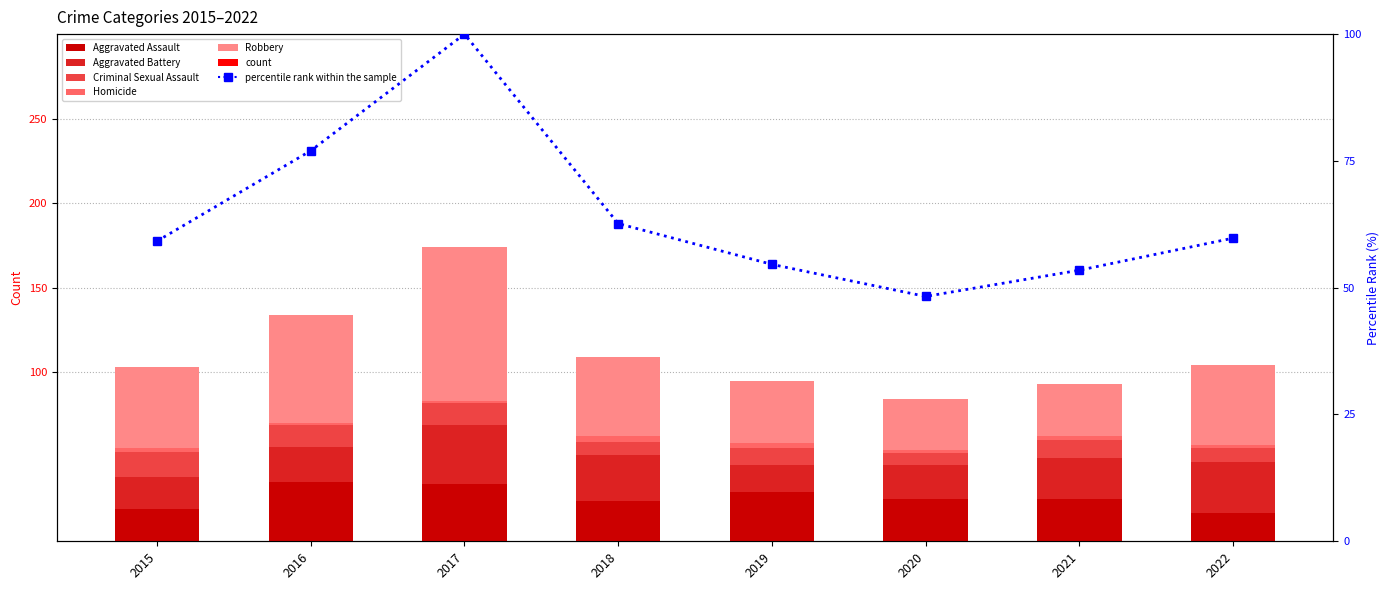

What is the maximum value for Criminal Sexual Assault?

15.0